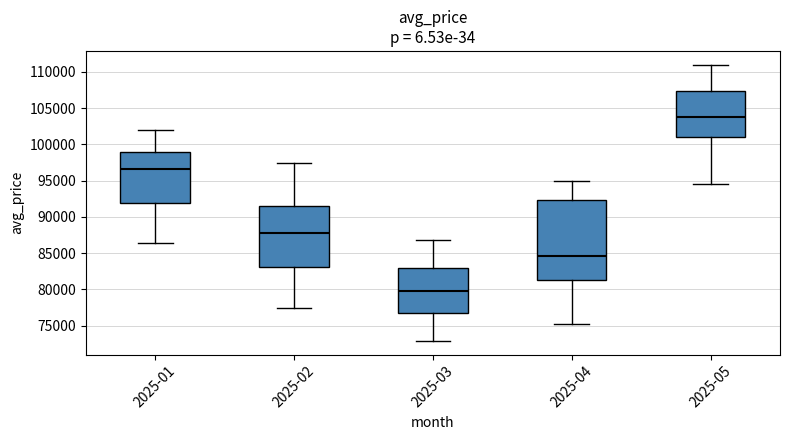

Comparing the boxes themselves (not the whiskers), which one is the tallest?

2025-04